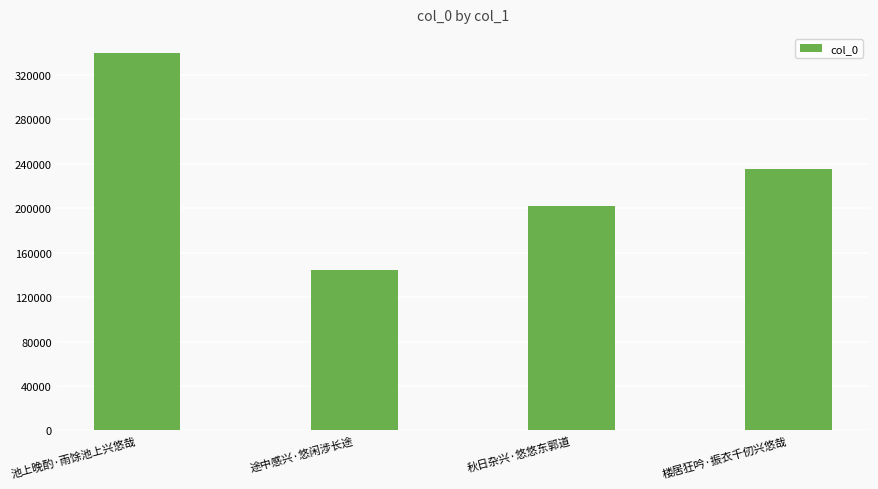

What is the difference between the maximum and minimum values?

195450